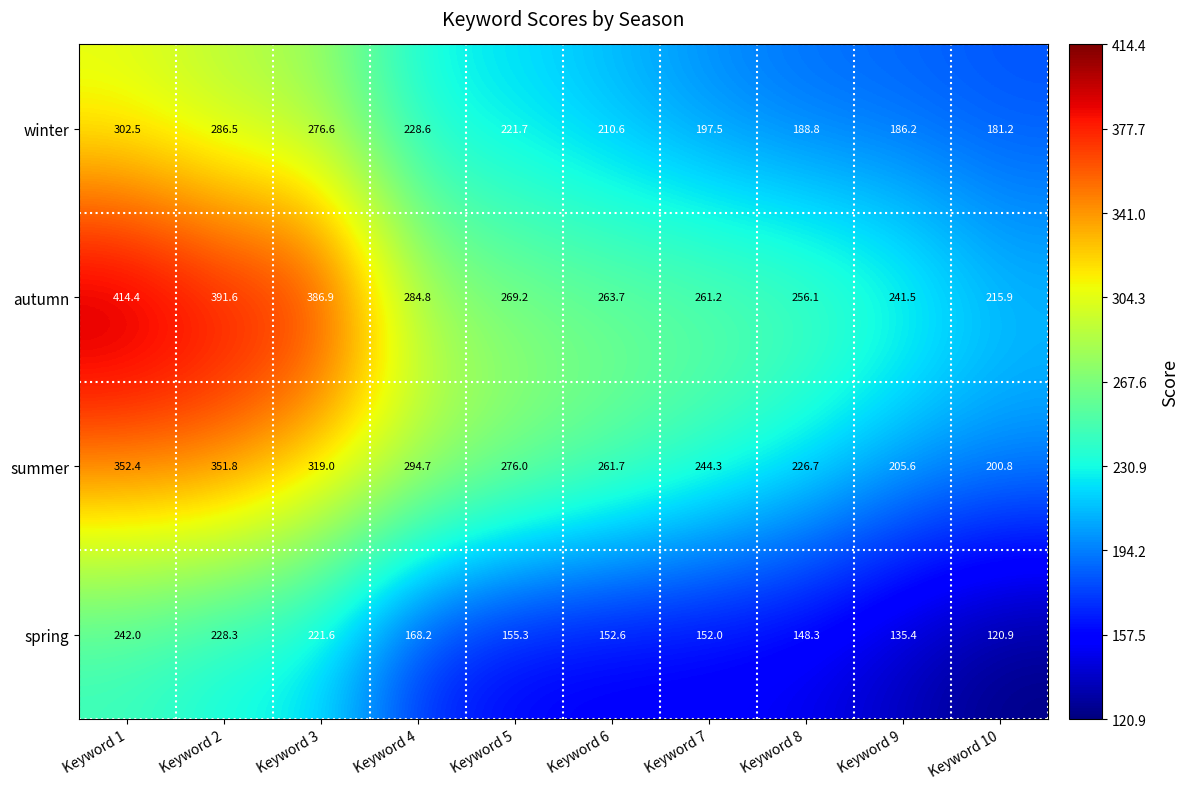

True or false: autumn has a value of 680.7 at Keyword 3.

False